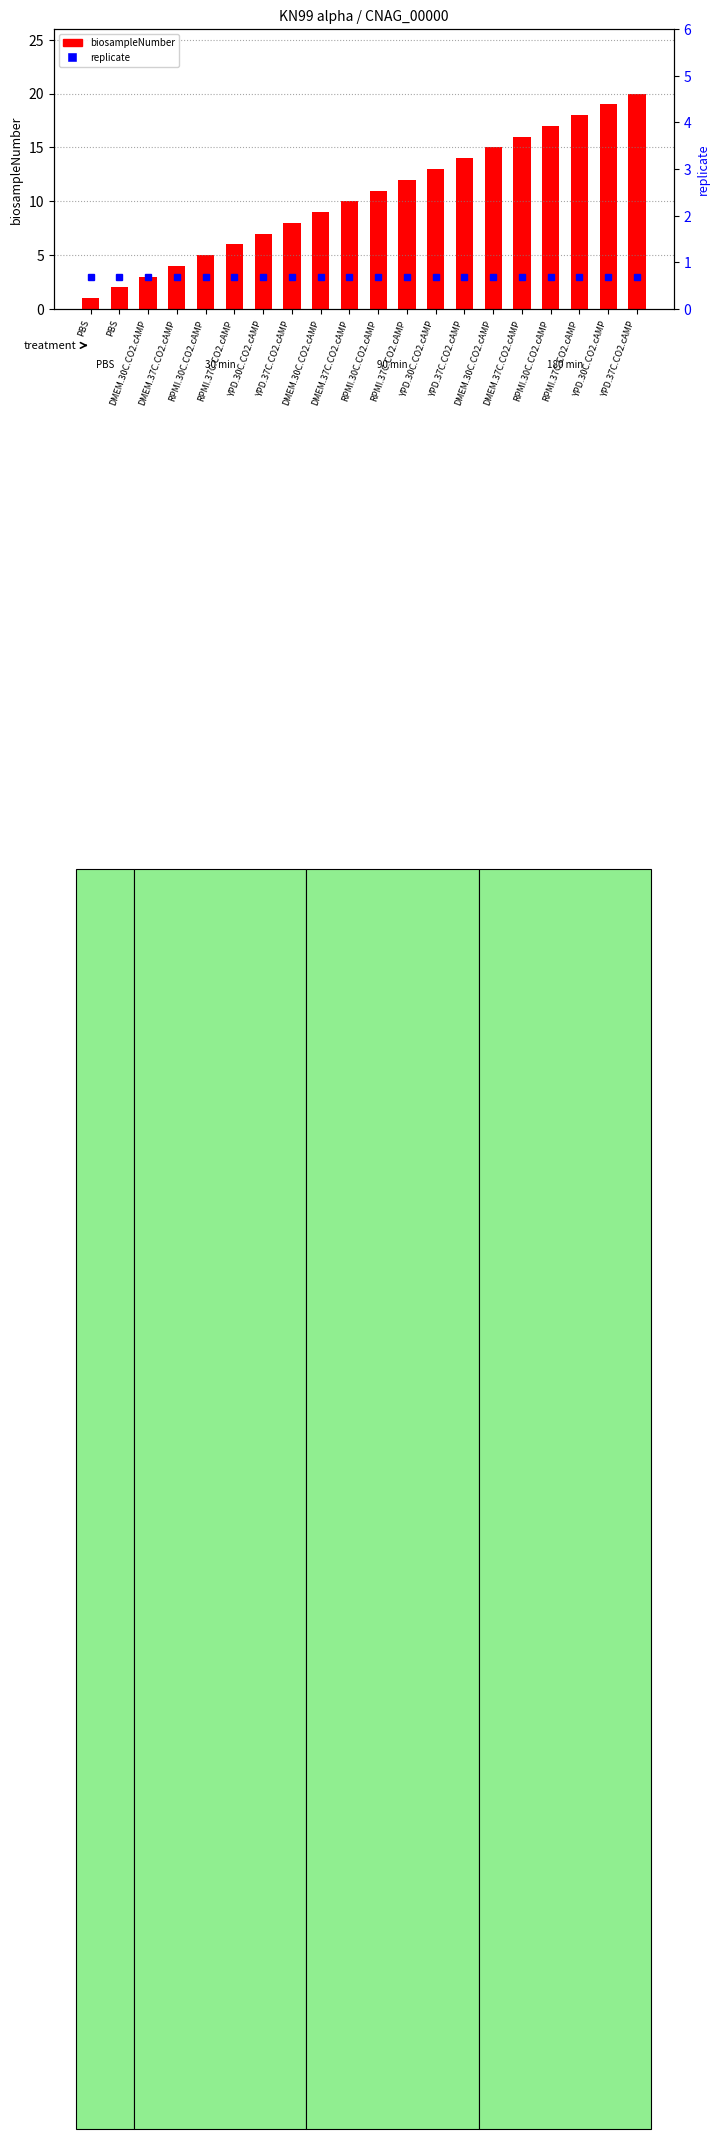

Which label corresponds to the smallest value in the chart?

PBS